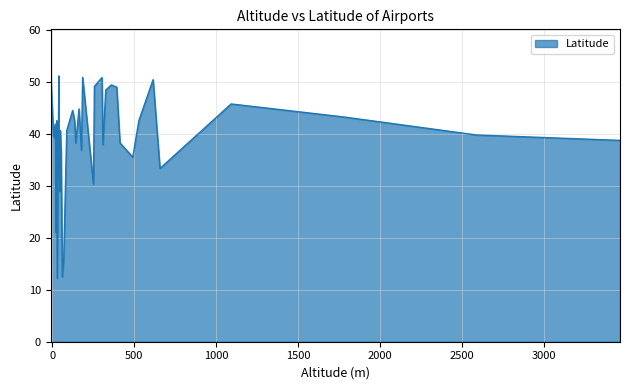

Approximately how many times larger is the value at 39 compared to 46?

1.3